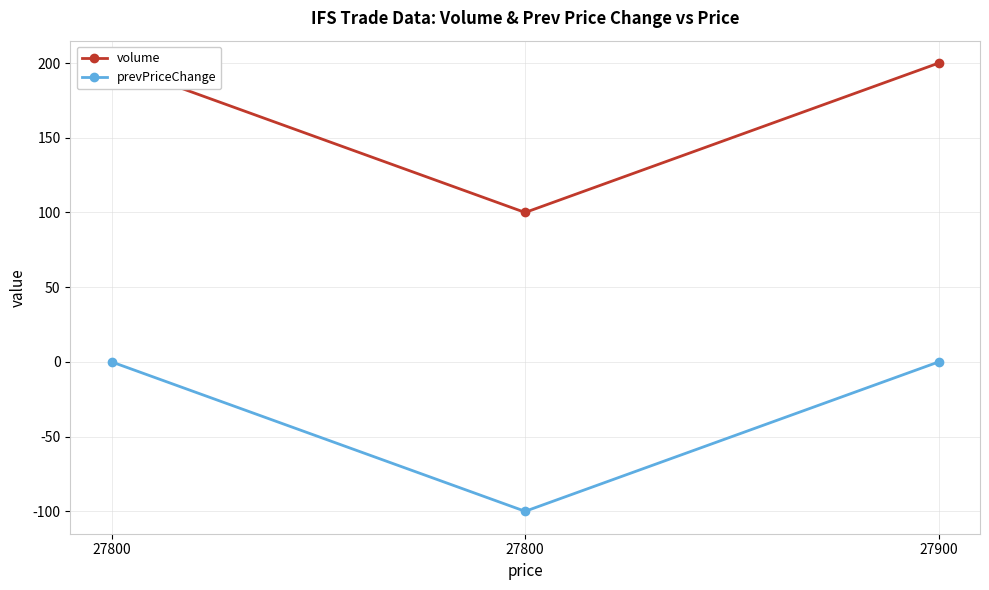

Count the prevPriceChange values in the range -100 to 0.

3